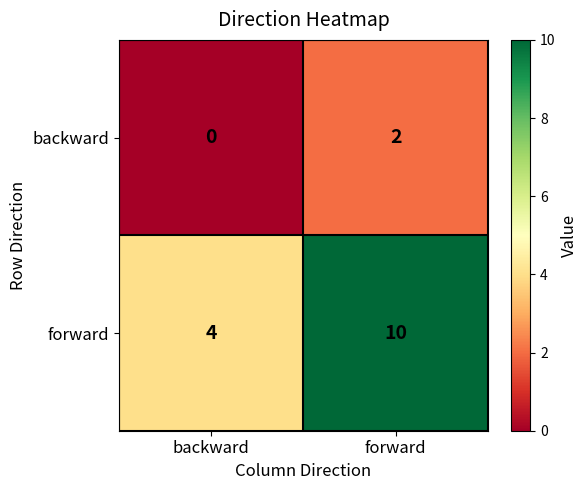

Reading left to right, list all the values displayed in this chart.

backward: backward=0	forward=2
forward: backward=4	forward=10